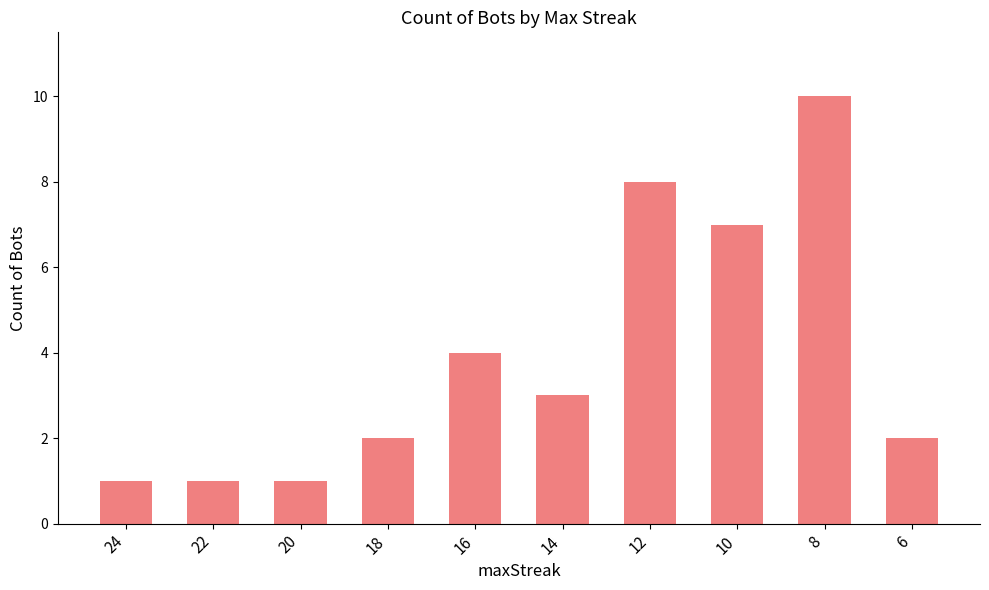

Where is the data nearest to the value 5?

16